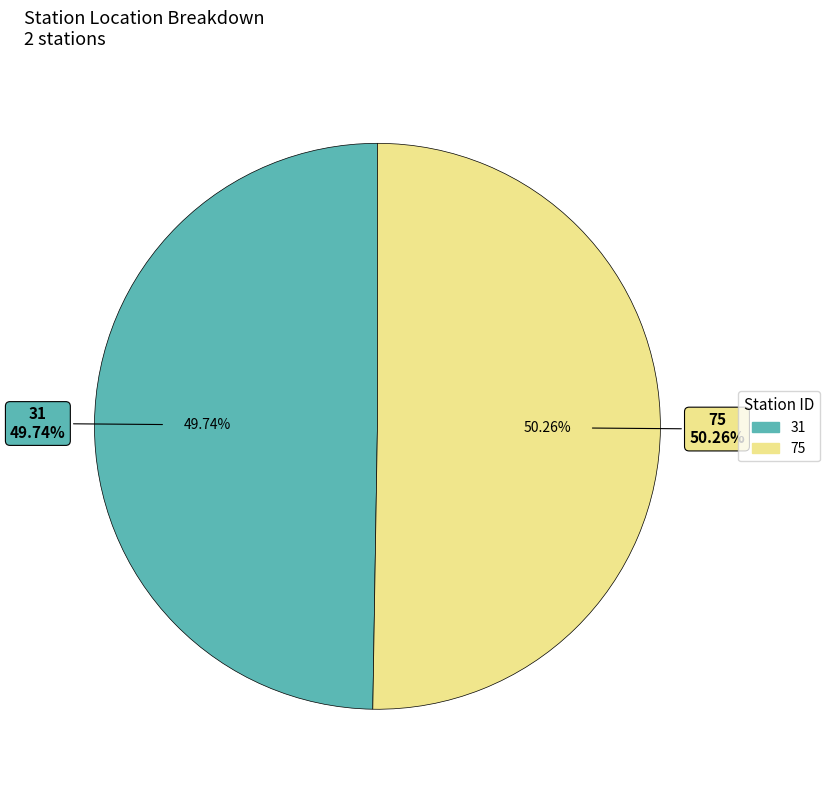

Do 75 and 31 together represent more than half of the pie?

Yes